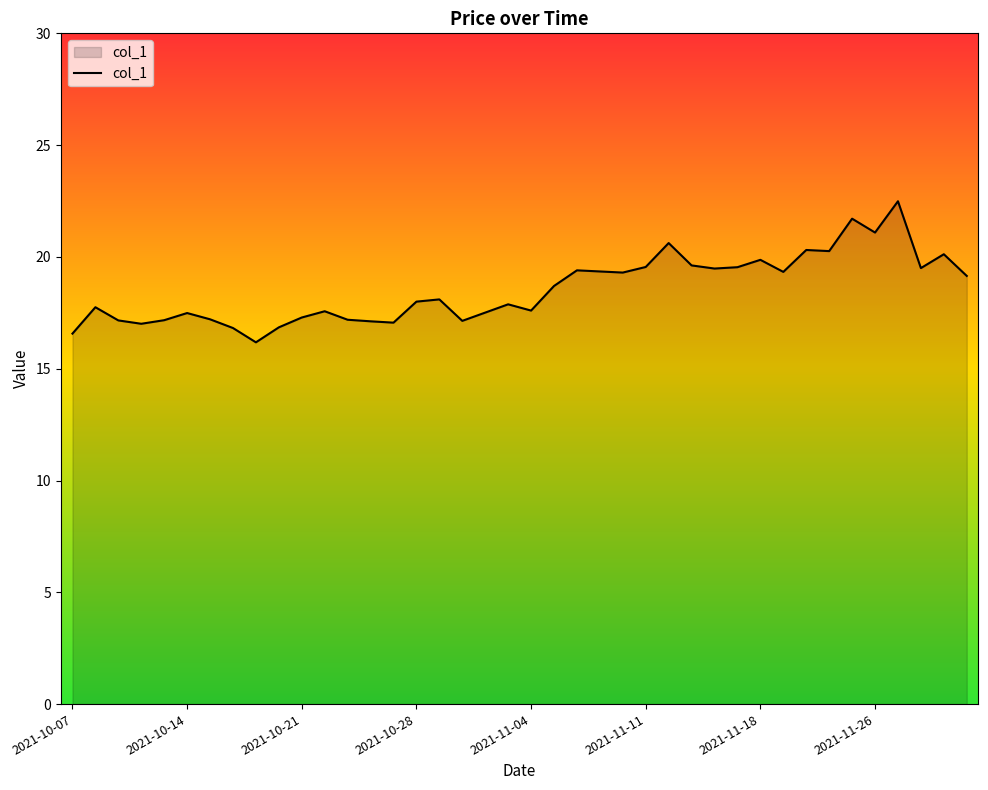

What is the smallest value displayed?

16.2